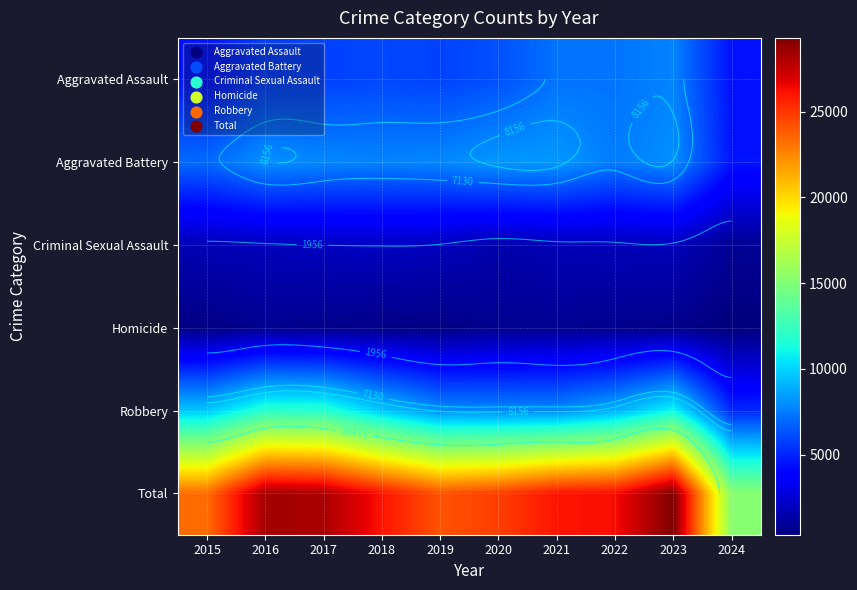

List the labels in order of Aggravated Battery value, smallest first.

2024, 2015, 2022, 2018, 2017, 2019, 2023, 2016, 2020, 2021